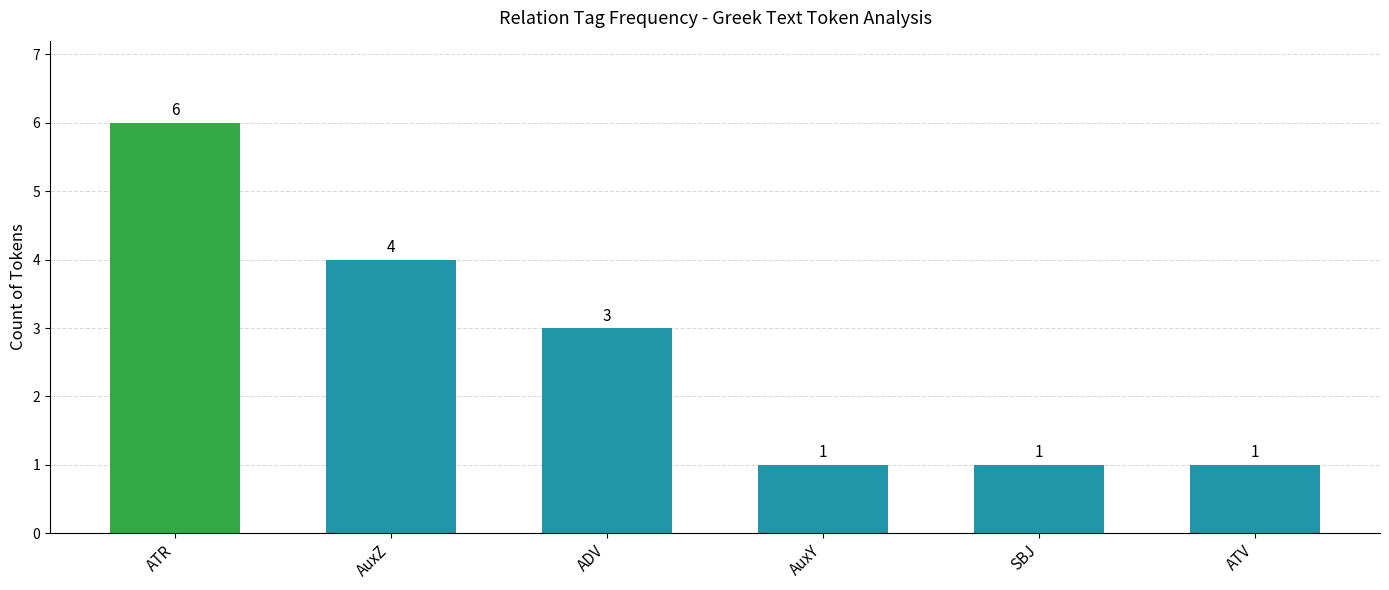

What is the difference between the maximum and minimum values?

5